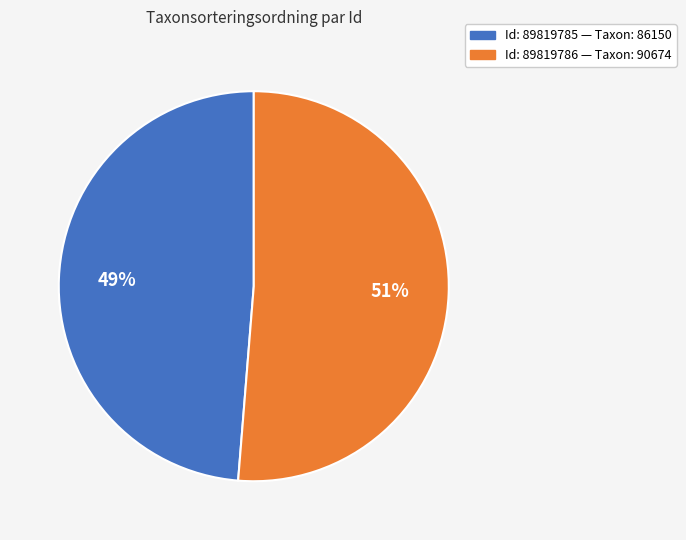

Is there a majority slice in this chart?

Yes